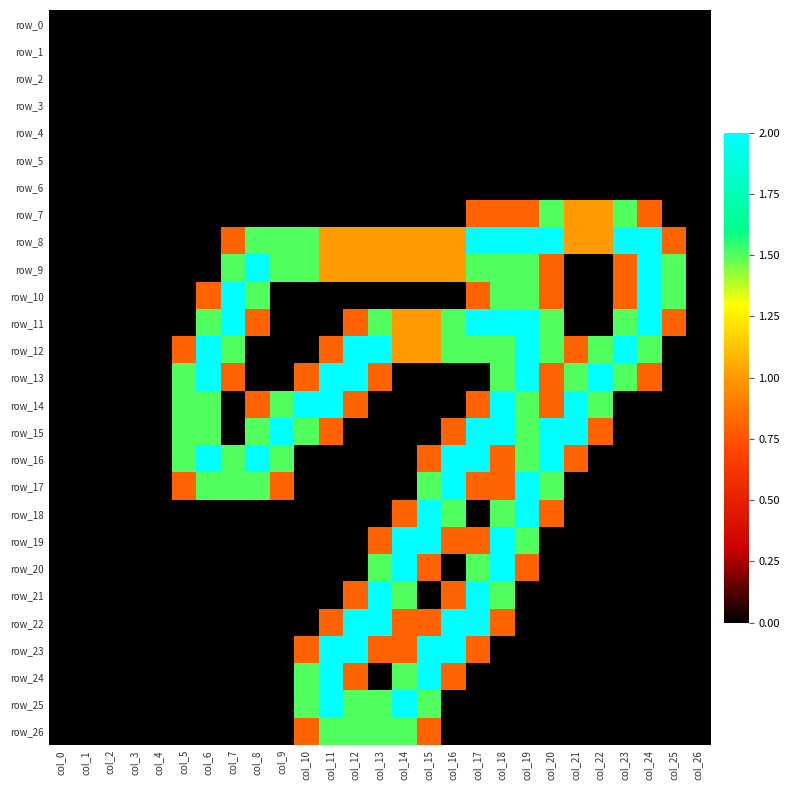

Which label corresponds to the smallest value in the chart?

col_0